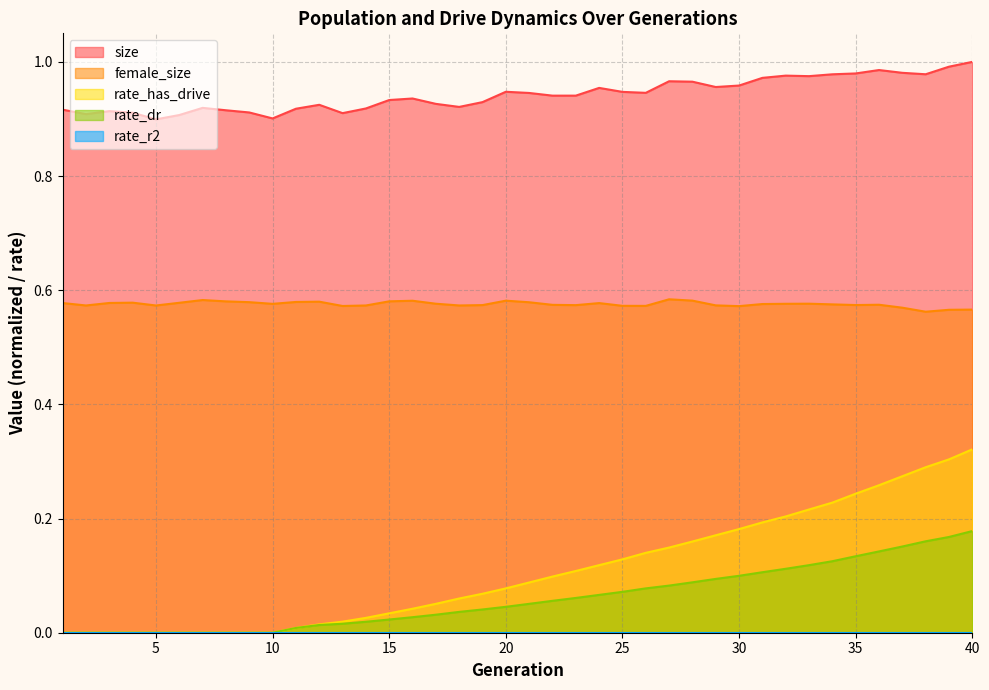

Which series changed the most between 18 and 38?

rate_has_drive